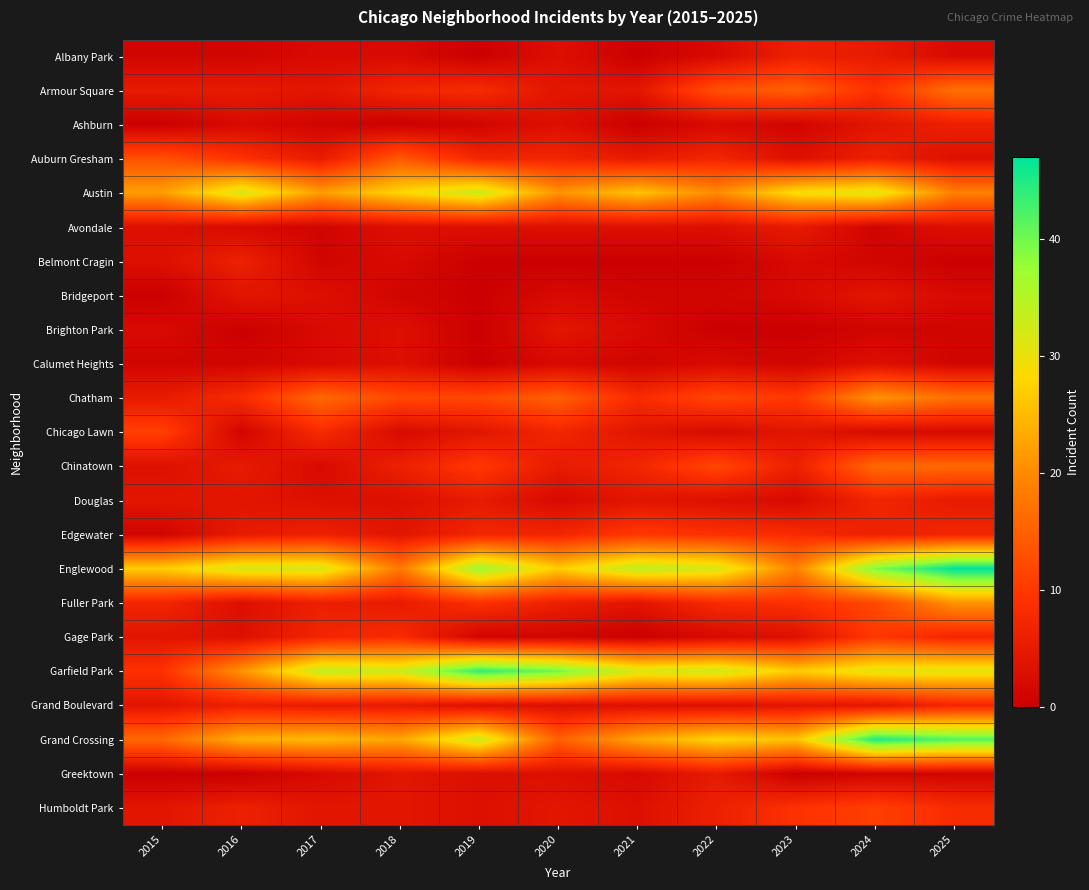

What is the maximum value shown in the chart?

47